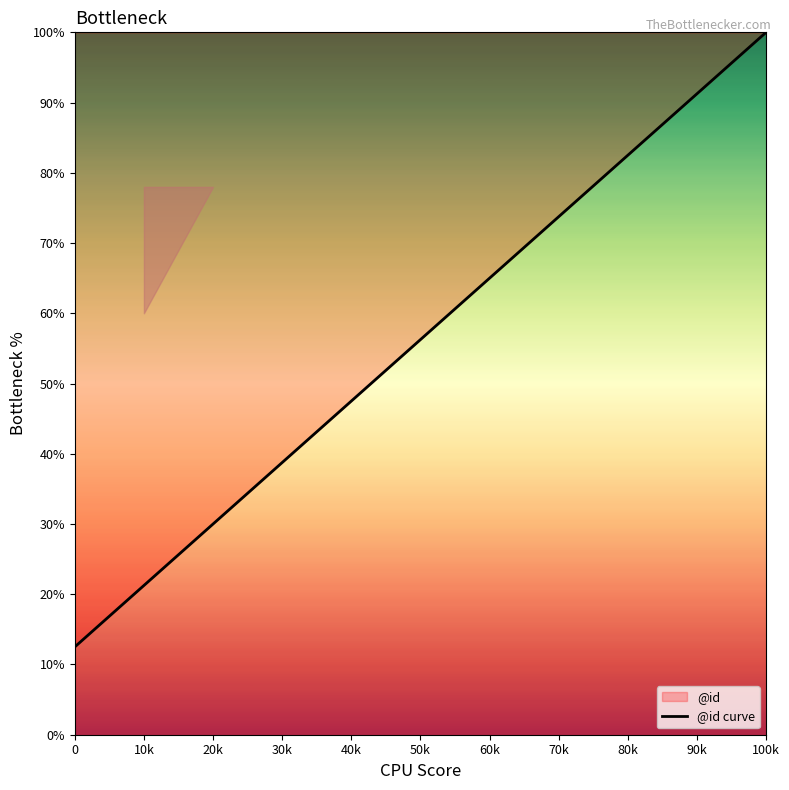

What position from the left is 0?

1